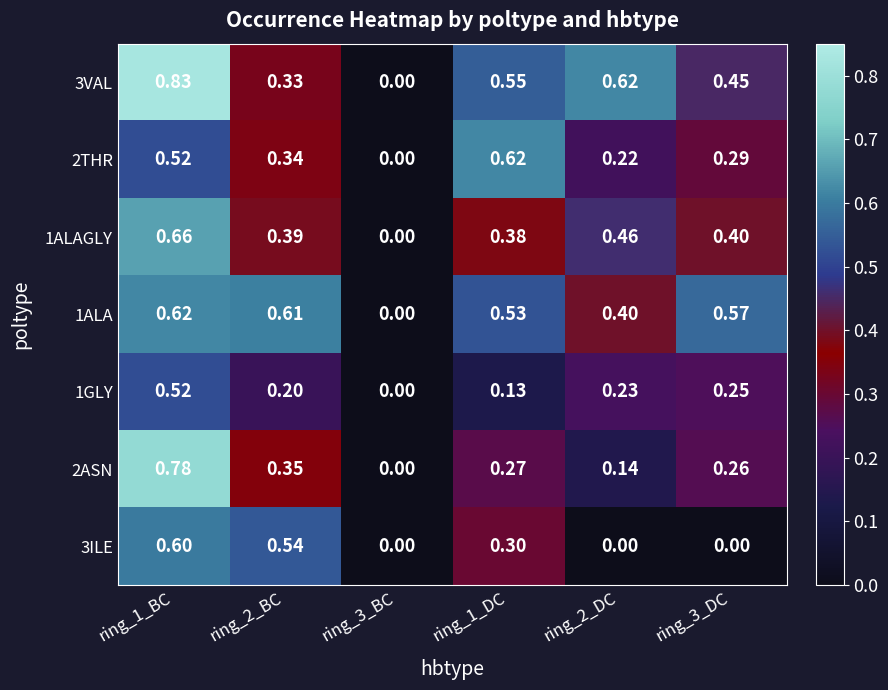

Which series has the largest range (max minus min)?

3VAL